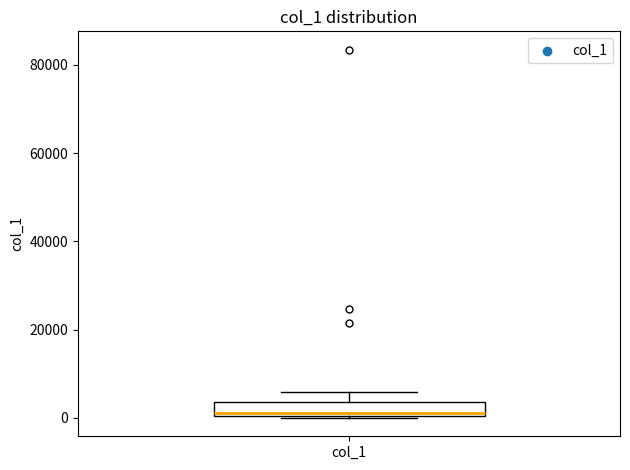

Where is the upper edge of the box for col_1 on the y-axis? The values are not printed on the chart, so give them approximately, as read against the axis.

4000